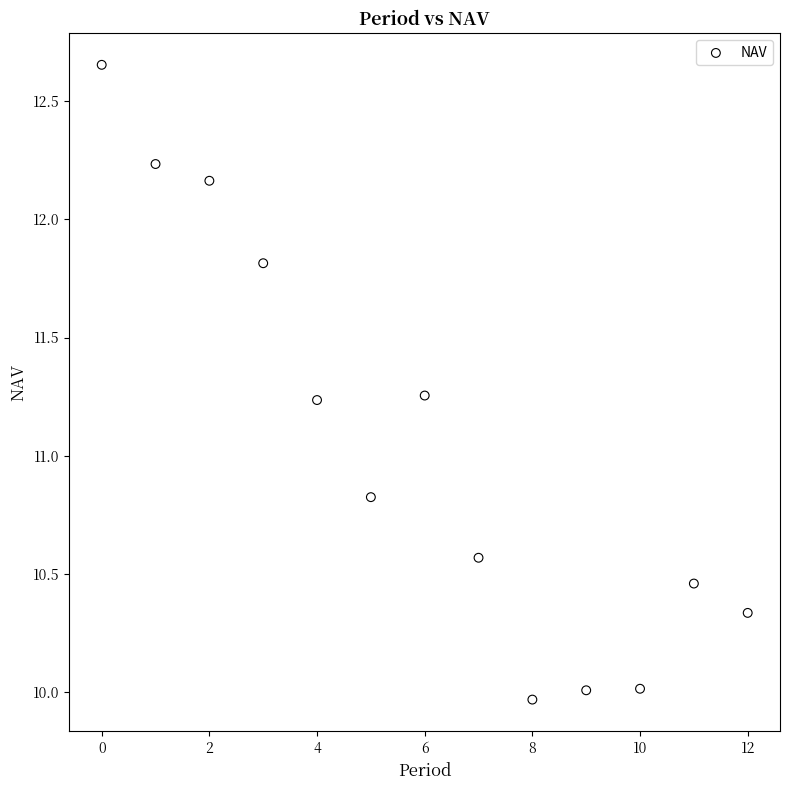

What is the range of Y values (max minus min)?

2.7